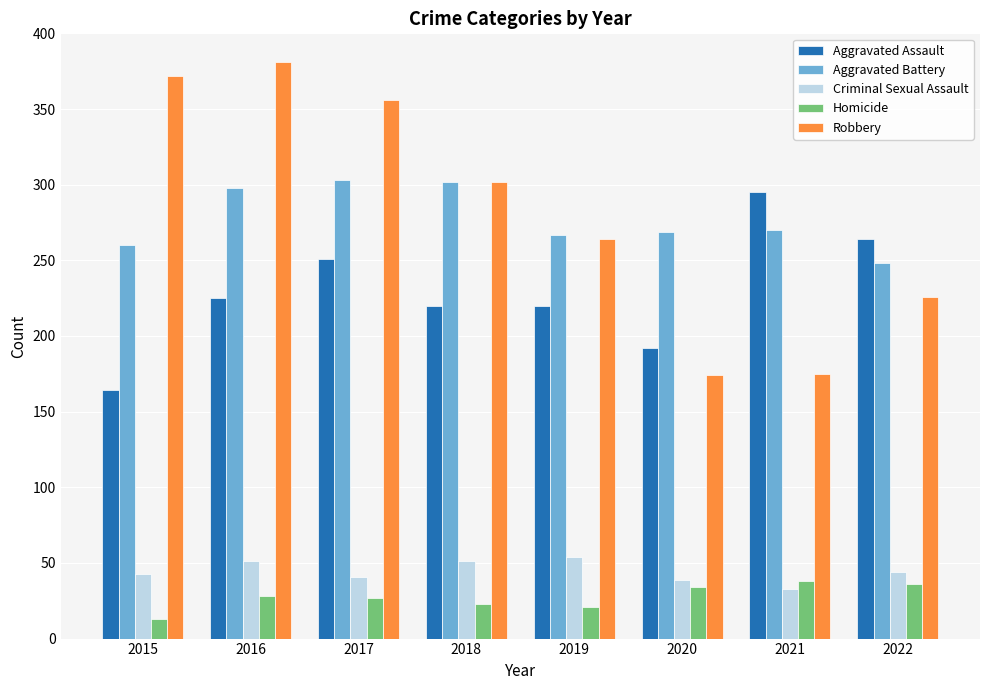

What is the value of the Aggravated Assault bar at the 2nd from the left?

225